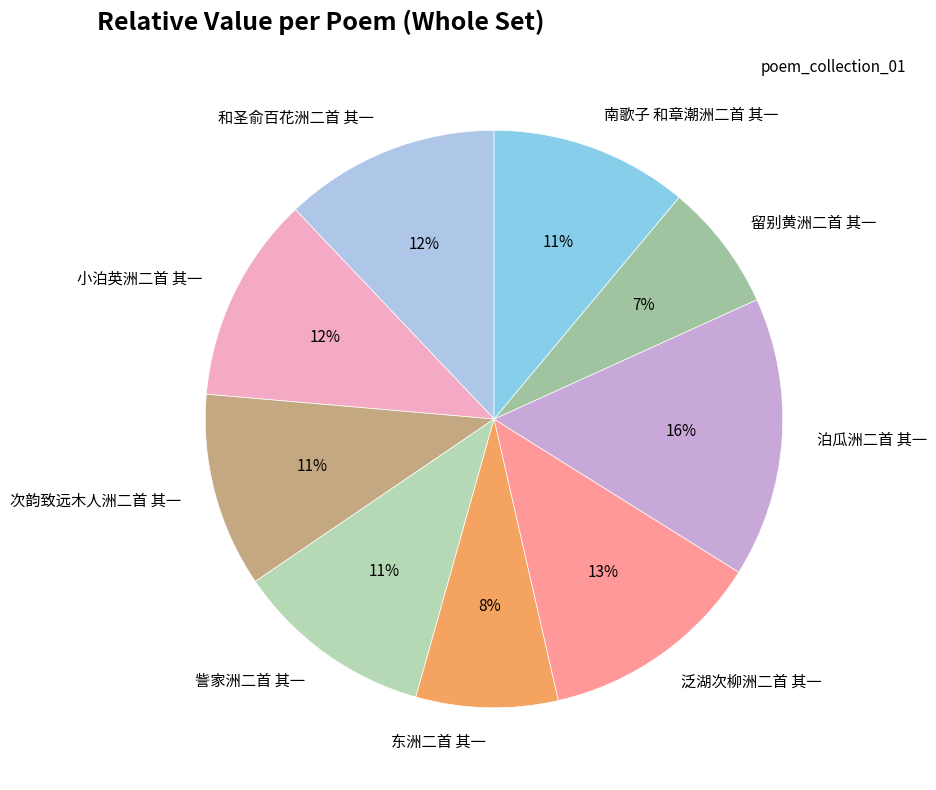

How many segments does this pie chart have?

9